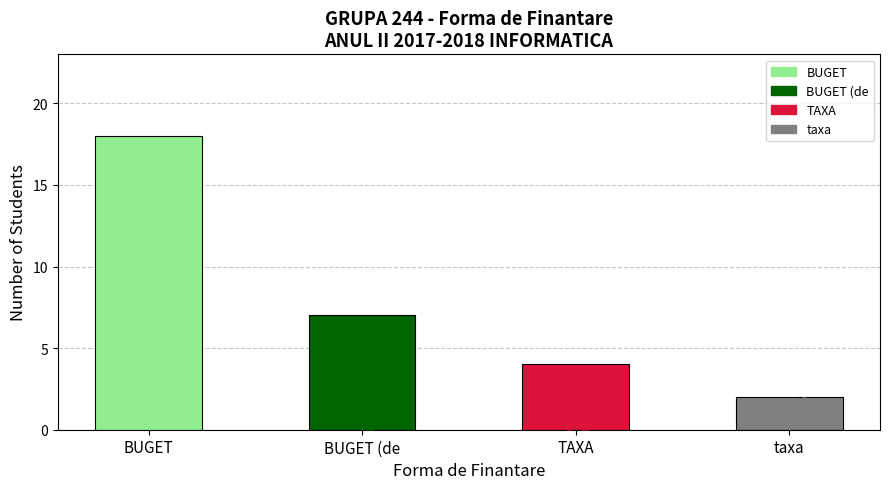

What is the change in value from BUGET to TAXA?

-14